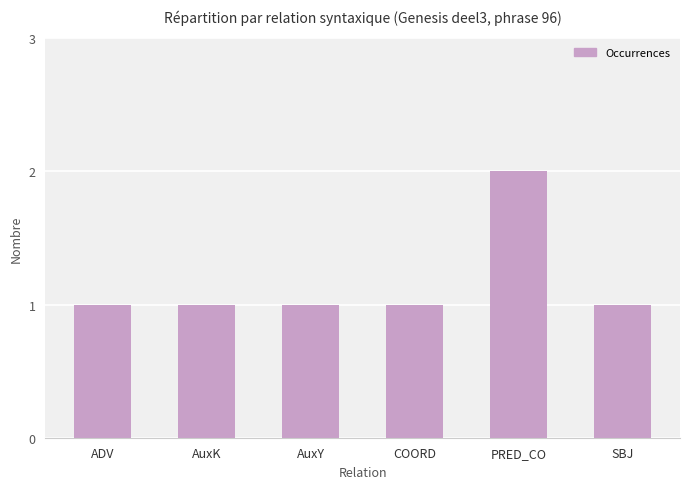

What is the label of the 2nd bar from the right?

PRED_CO